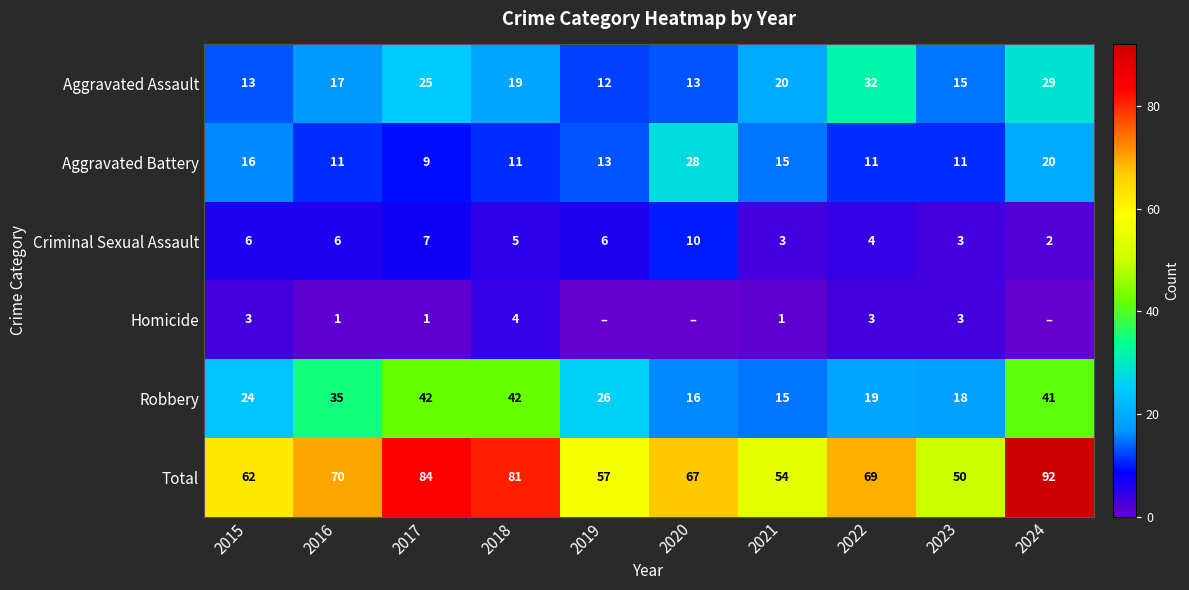

At which label does Robbery first exceed 26?

2016